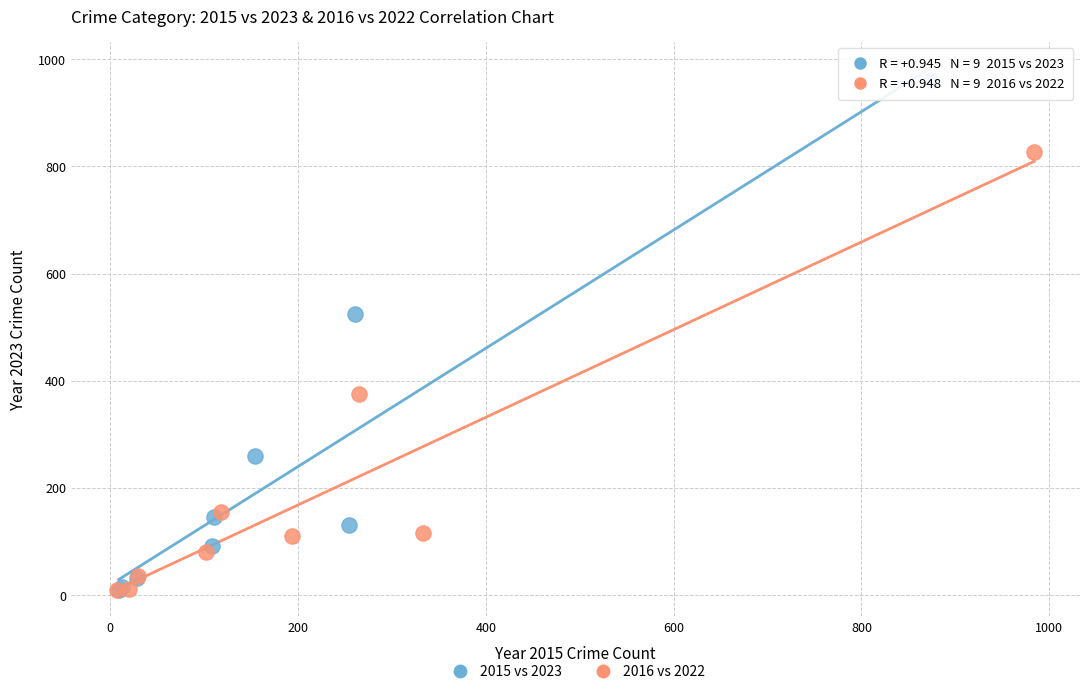

What are all the series names shown in the legend?

2015 vs 2023, 2016 vs 2022